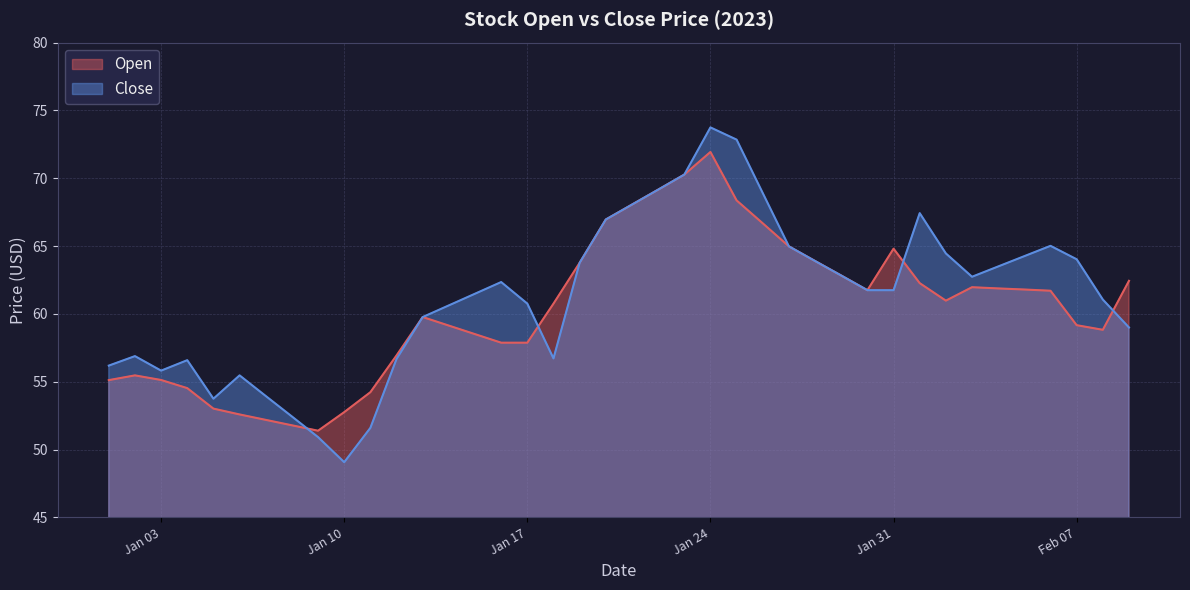

Where is Close nearest to the value 61?

2023-02-08